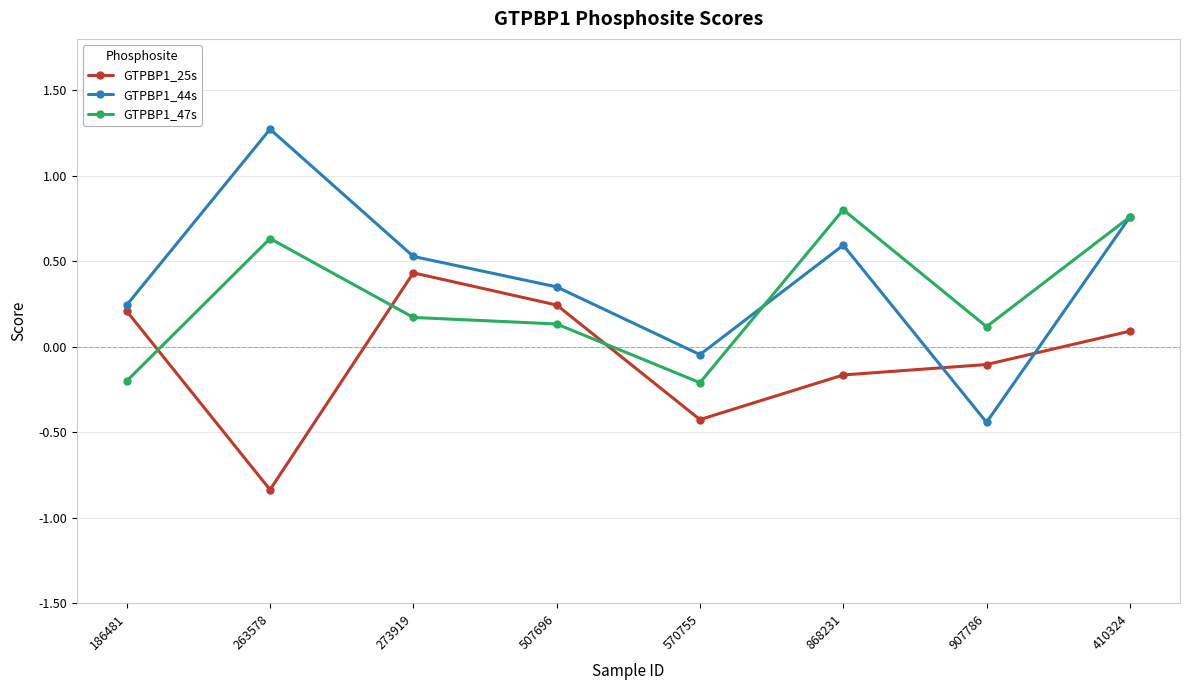

Where does the GTPBP1_47s series first go above 0?

263578